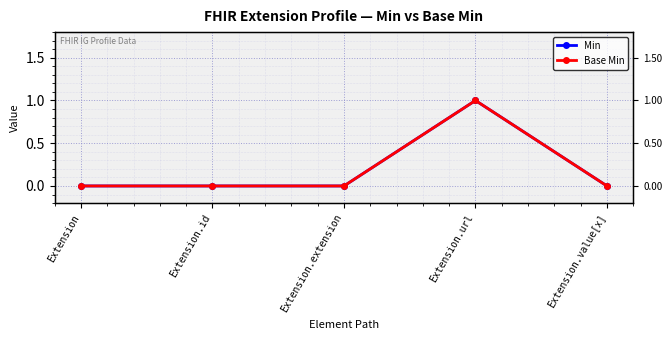

The Base Min series shows 1 at Extension. True or false?

False